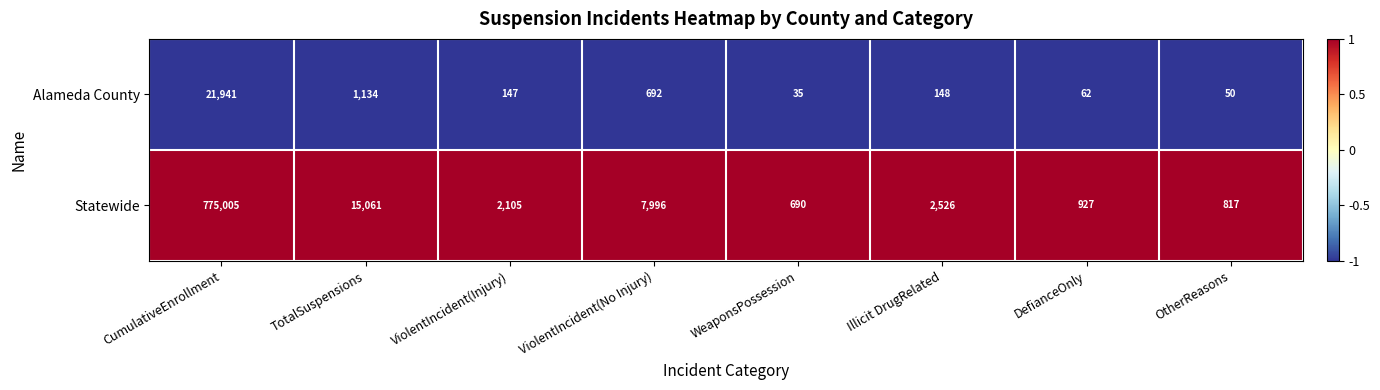

The Statewide series shows 7996 at ViolentIncident(No Injury). True or false?

True